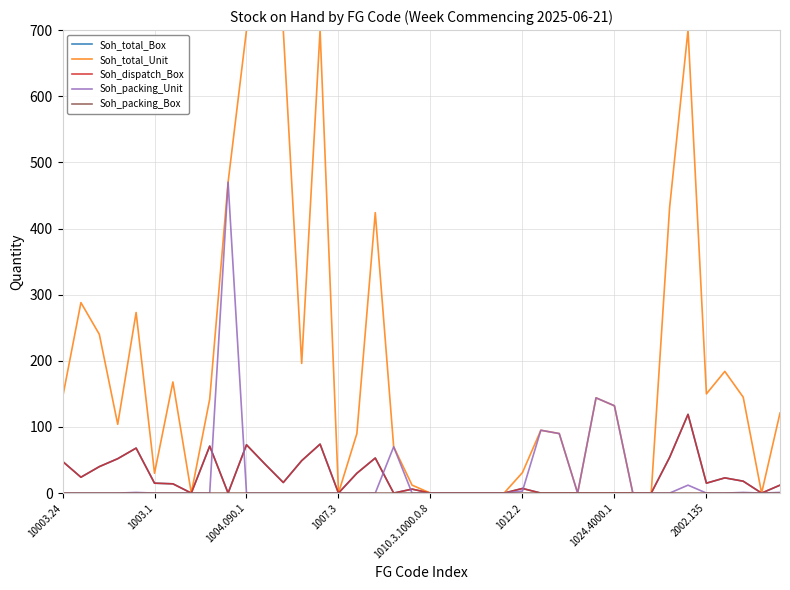

True or false: Soh_packing_Unit and Soh_total_Unit intersect in this chart.

False